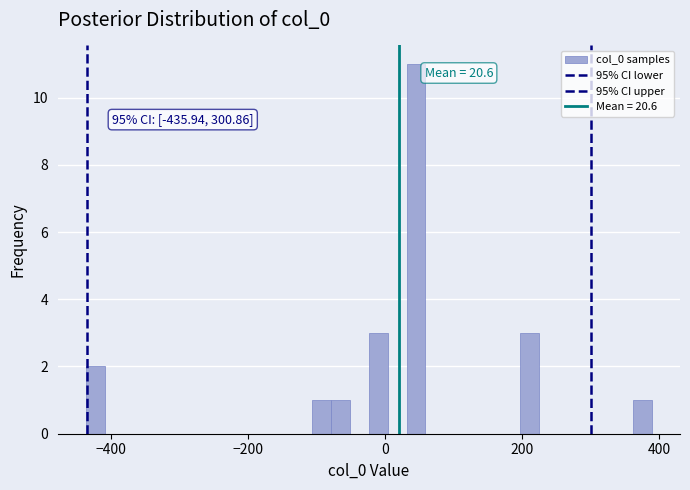

Read against the x-axis, roughly where is the centre of the tallest bar?

40